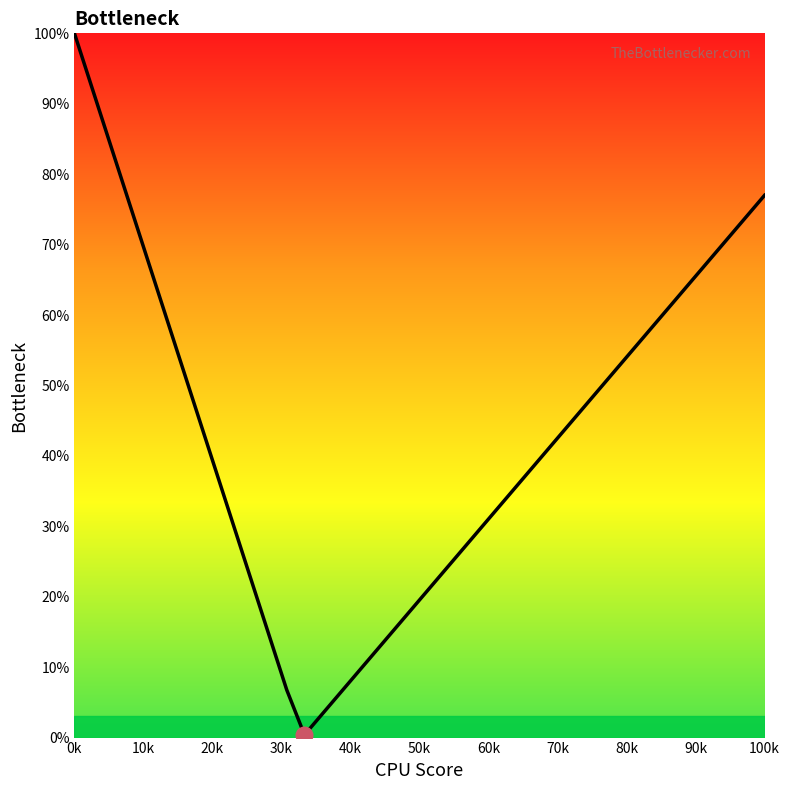

What is the greatest value displayed?

100.0